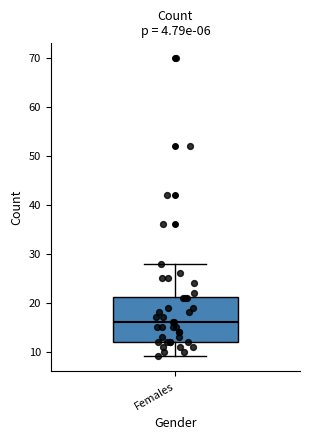

Transcribe this box plot: give where the median line is, the range the box spans, and where the two whiskers end, as read against the y-axis. The values are not printed on the chart, so give them approximately, as read against the axis.

median 16, box 12 to 21, whiskers 9 to 28